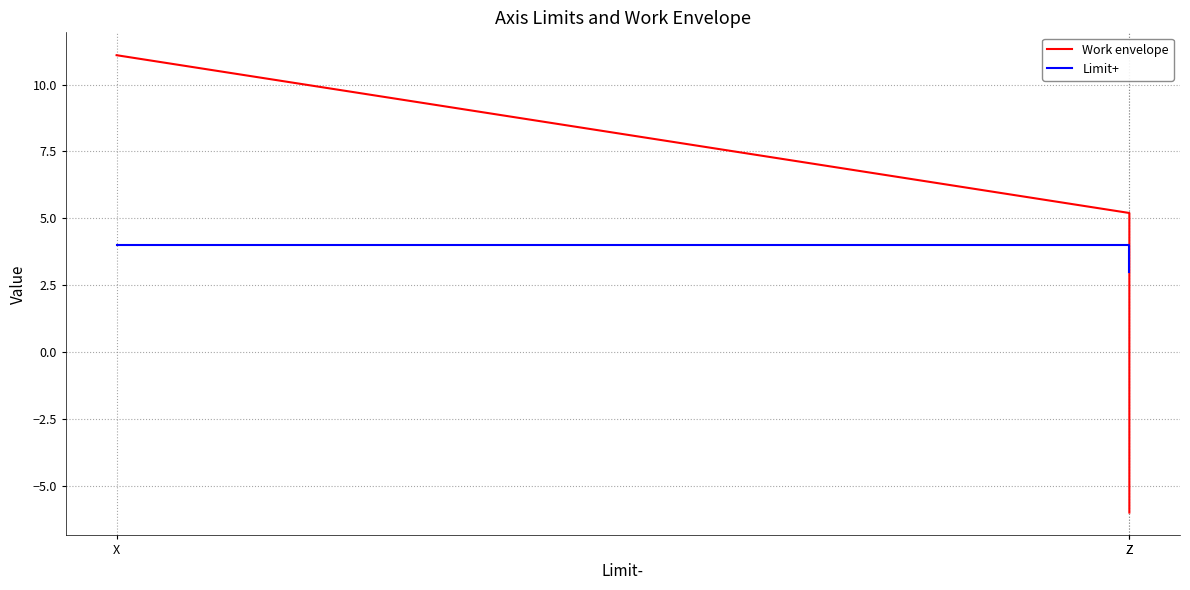

At which label does Work envelope reach its peak?

X